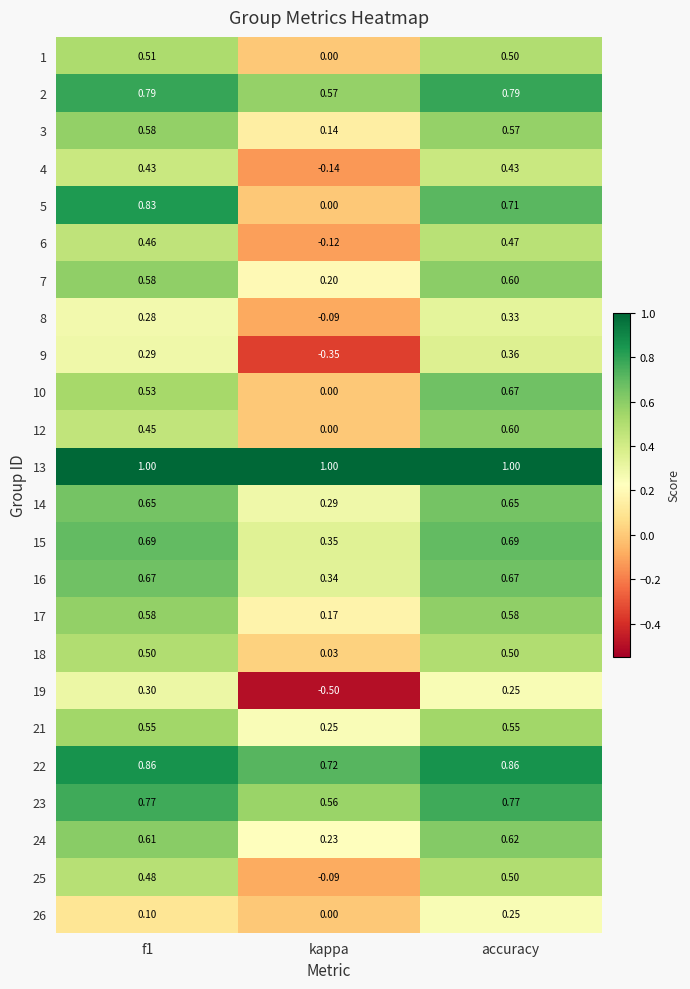

At which label is 16 closest to 0?

kappa